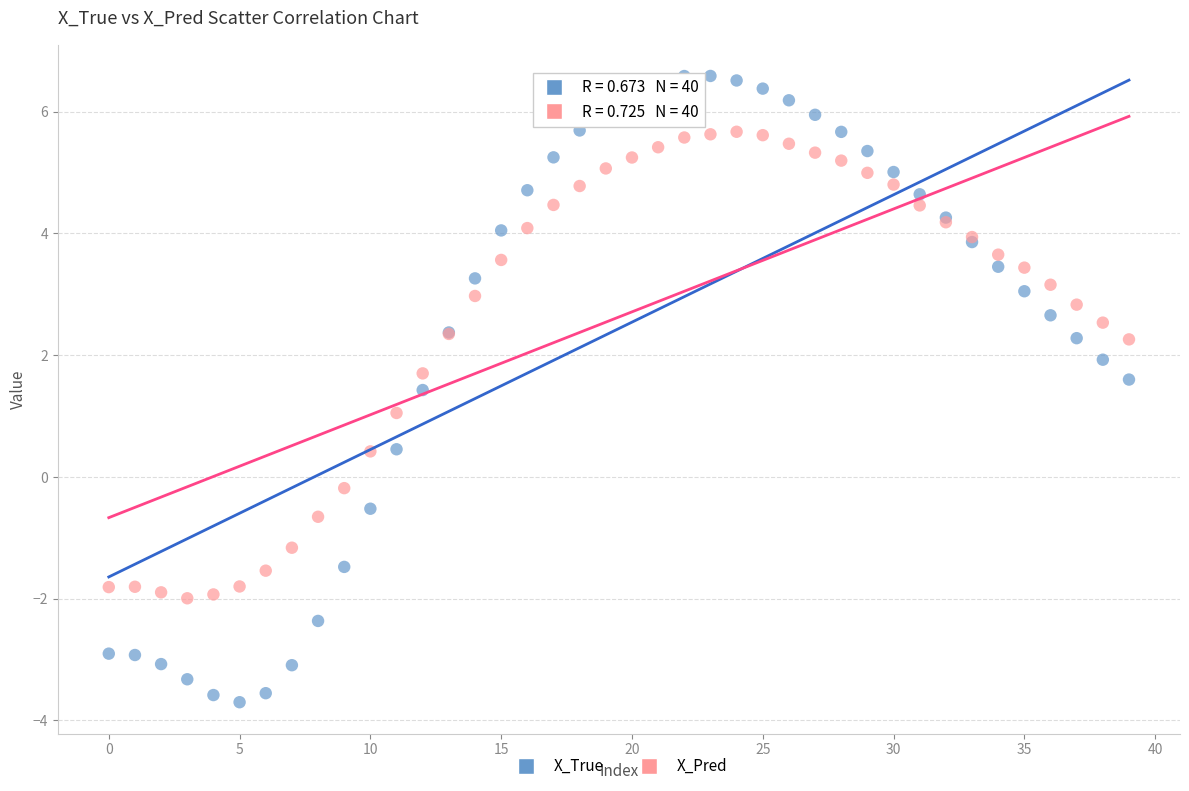

What are all the series names shown in the legend?

X_True, X_Pred